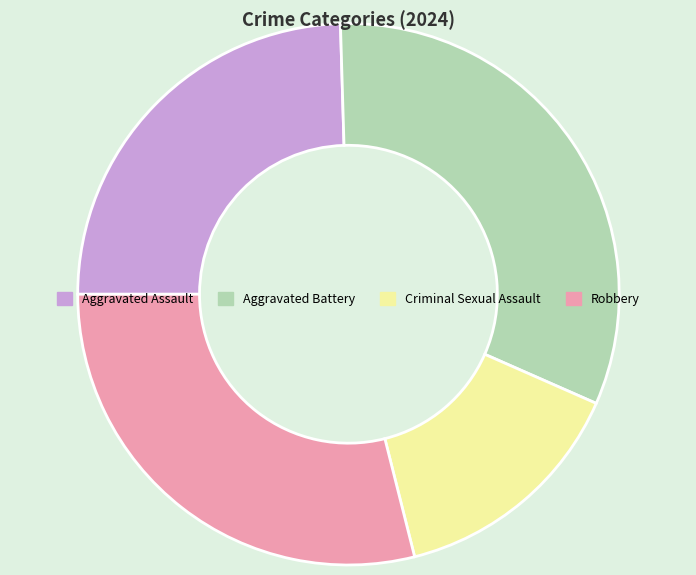

Do Robbery and Aggravated Assault together represent more than half of the pie?

Yes